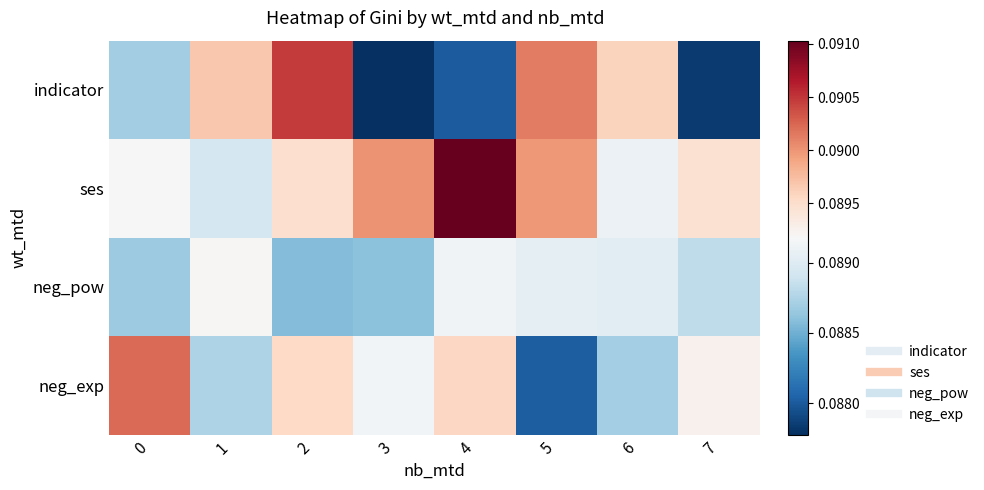

List the series in order of their peak value, highest first.

ses, indicator, neg_exp, neg_pow